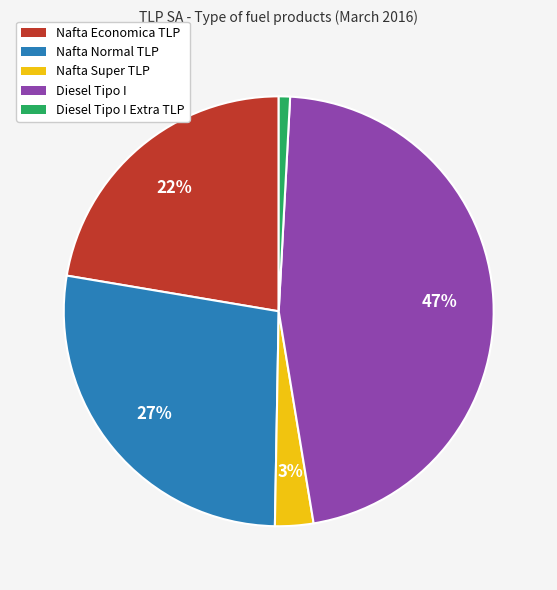

To the nearest percent, what is the difference between the largest and smallest slice percentages?

46%